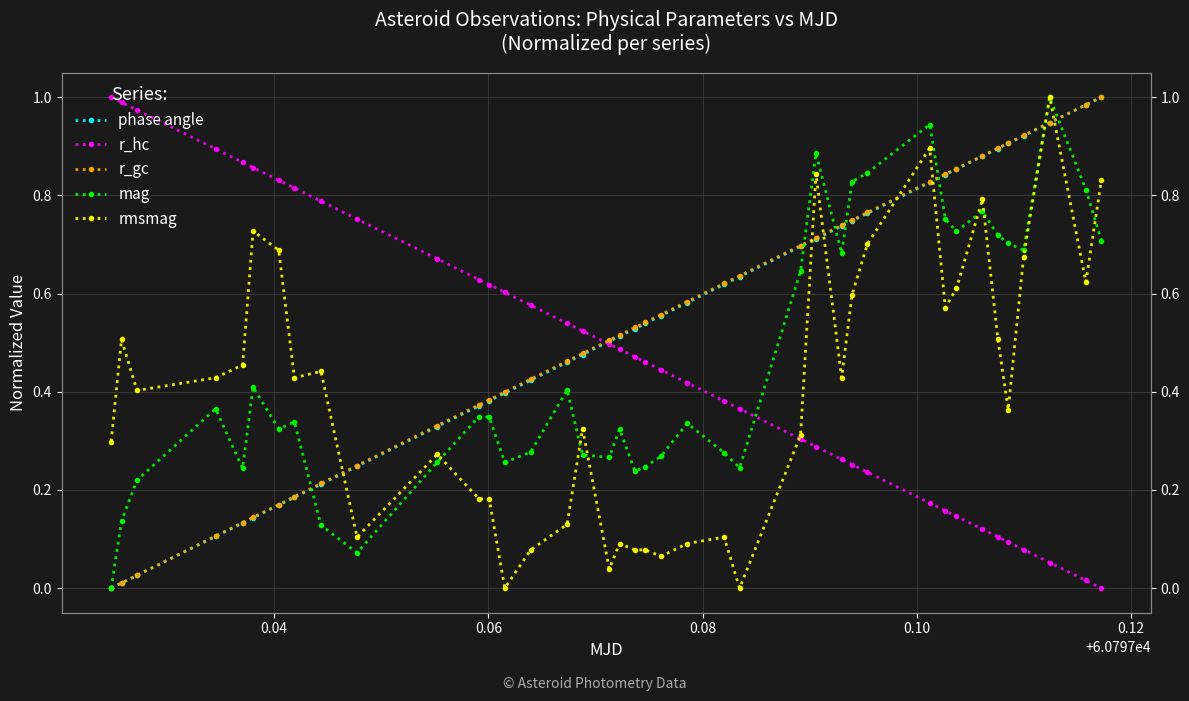

What is the greatest value displayed?

1.0